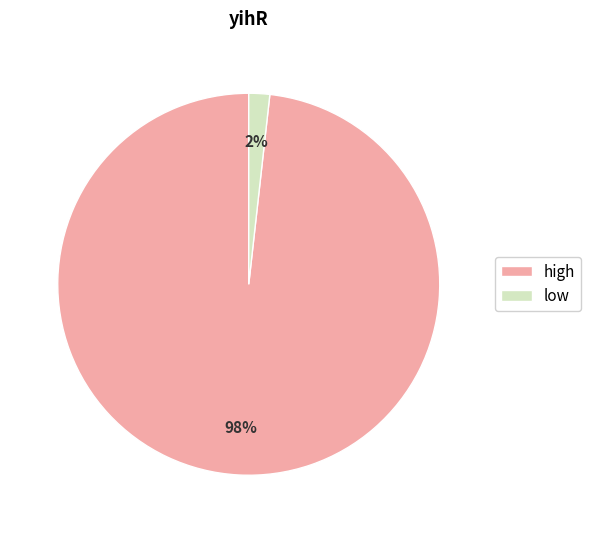

Do low and high together represent more than half of the pie?

Yes